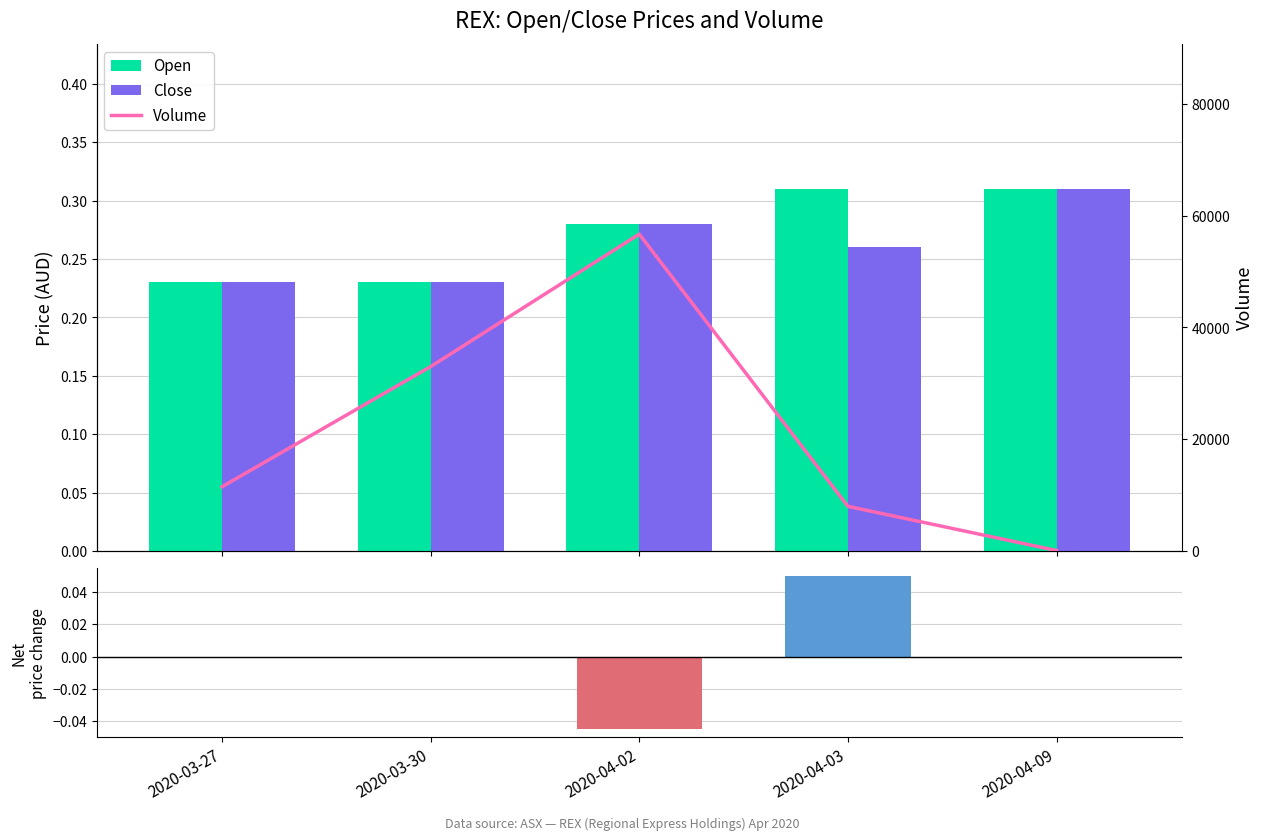

At how many categories does at least one series exceed 3595?

4